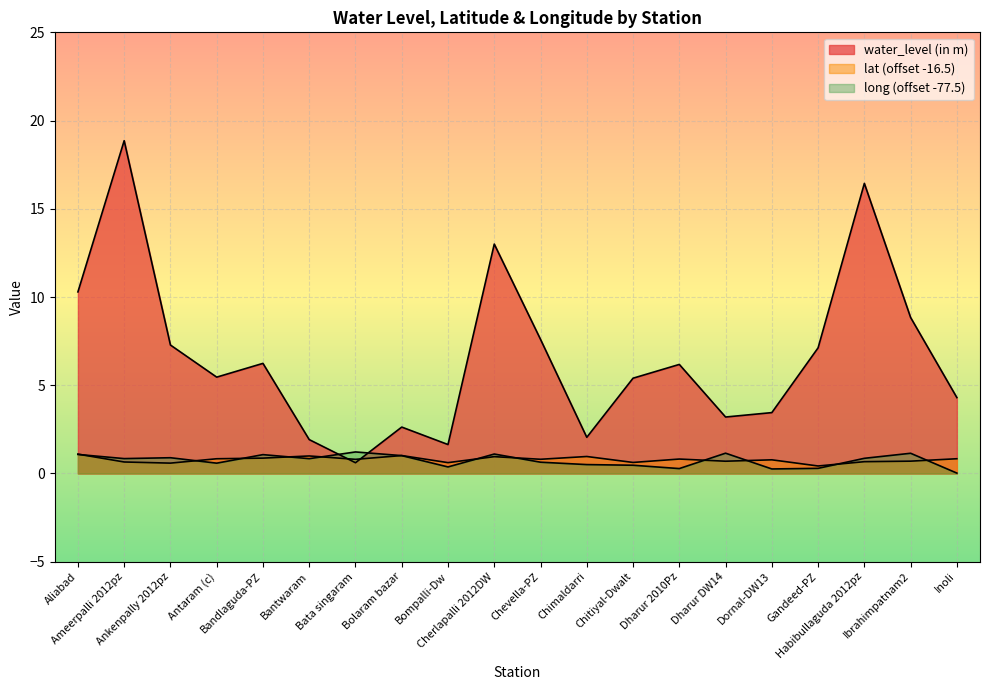

Reading left to right, extract all data points from this chart.

water_level (in m): Aliabad=10.3	Ameerpalli 2012pz=18.9	Ankenpally 2012pz=7.3	Antaram (c)=5.5	Bandlaguda-PZ=6.2	Bantwaram=1.9	Bata singaram=0.6	Bolaram bazar=2.6	Bompalli-Dw=1.6	Cherlapalli 2012DW=13.0	Chevella-PZ=7.6	Chimaldarri=2.0	Chitiyal-Dwalt=5.4	Dharur 2010Pz=6.2	Dharur DW14=3.2	Dornal-DW13=3.5	Gandeed-PZ=7.1	Habibullaguda 2012pz=16.4	Ibrahimpatnam2=8.8	Inoli=4.3
lat: Aliabad=1.1	Ameerpalli 2012pz=0.7	Ankenpally 2012pz=0.6	Antaram (c)=0.8	Bandlaguda-PZ=0.9	Bantwaram=1.0	Bata singaram=0.8	Bolaram bazar=1.0	Bompalli-Dw=0.6	Cherlapalli 2012DW=1.0	Chevella-PZ=0.8	Chimaldarri=1.0	Chitiyal-Dwalt=0.6	Dharur 2010Pz=0.8	Dharur DW14=0.7	Dornal-DW13=0.8	Gandeed-PZ=0.4	Habibullaguda 2012pz=0.7	Ibrahimpatnam2=0.7	Inoli=0.8
long: Aliabad=1.1	Ameerpalli 2012pz=0.8	Ankenpally 2012pz=0.9	Antaram (c)=0.6	Bandlaguda-PZ=1.1	Bantwaram=0.8	Bata singaram=1.2	Bolaram bazar=1.0	Bompalli-Dw=0.4	Cherlapalli 2012DW=1.1	Chevella-PZ=0.6	Chimaldarri=0.5	Chitiyal-Dwalt=0.5	Dharur 2010Pz=0.3	Dharur DW14=1.2	Dornal-DW13=0.3	Gandeed-PZ=0.3	Habibullaguda 2012pz=0.9	Ibrahimpatnam2=1.1	Inoli=0.0